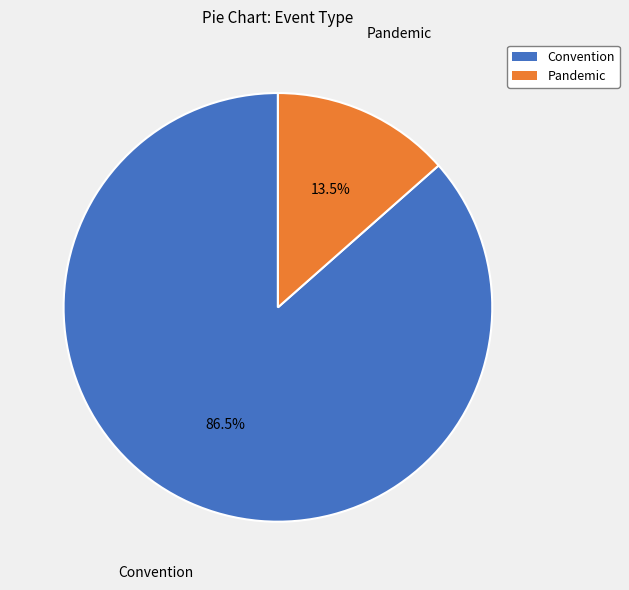

Count the number of slices in the pie.

2